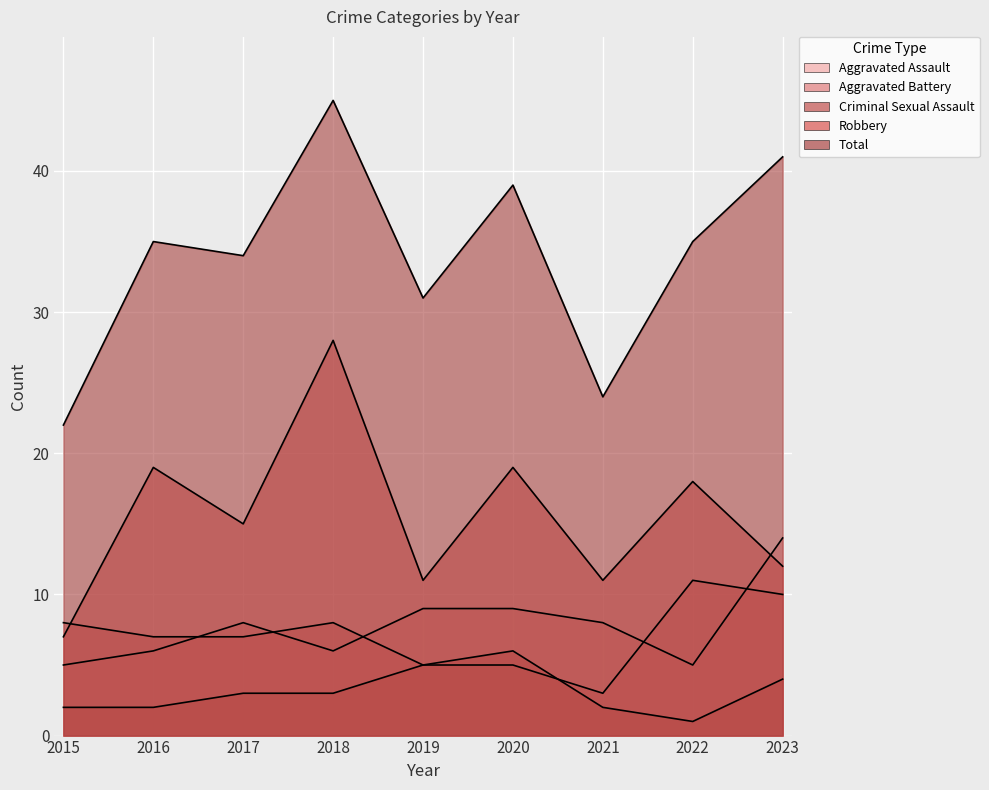

The Total series shows 31 at 2019. True or false?

True